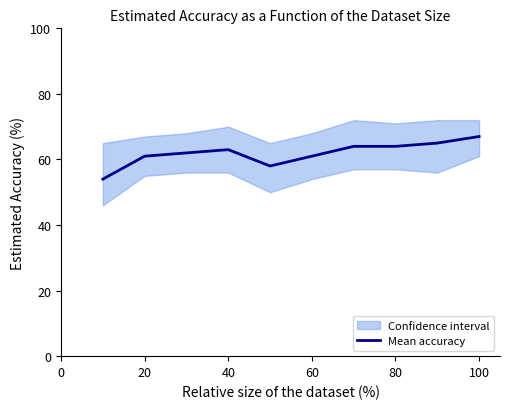

What is the minimum value for Mean accuracy?

54